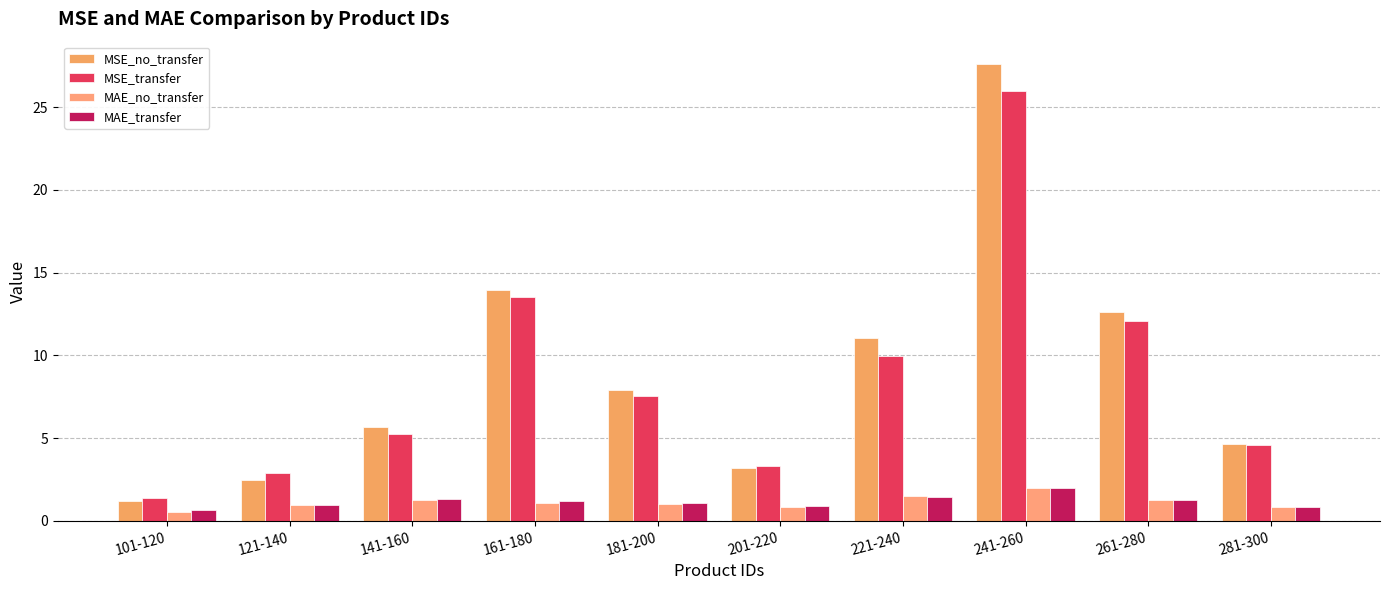

Which category has the highest value in the MAE_no_transfer series?

241-260